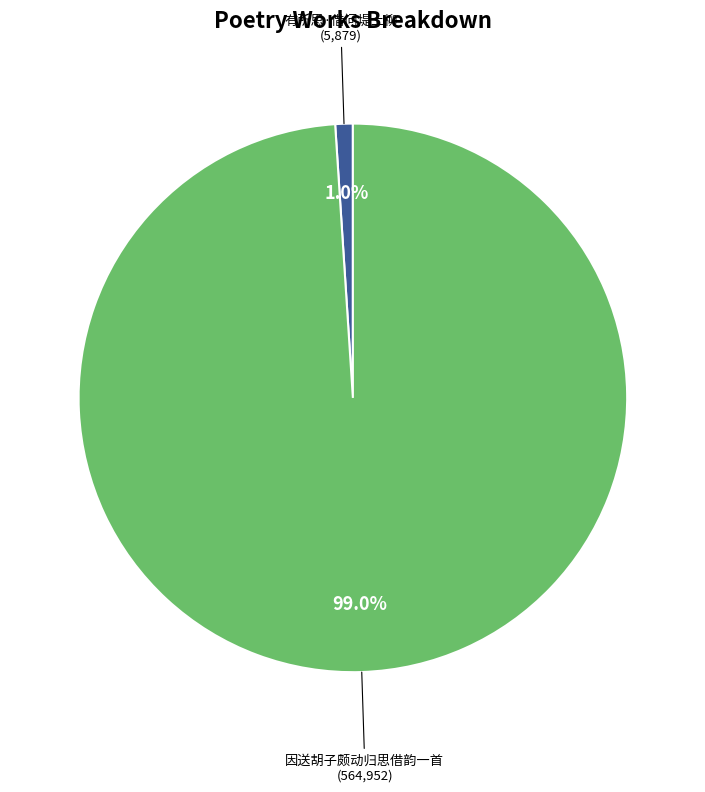

Does any single category account for the majority?

Yes